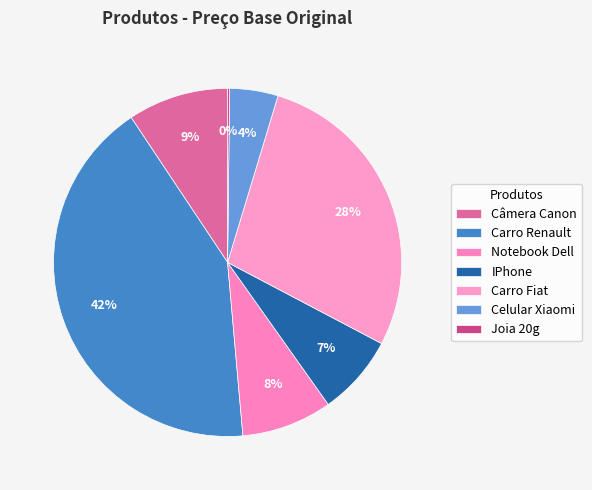

Combined, do IPhone and Joia 20g account for over 50%?

No